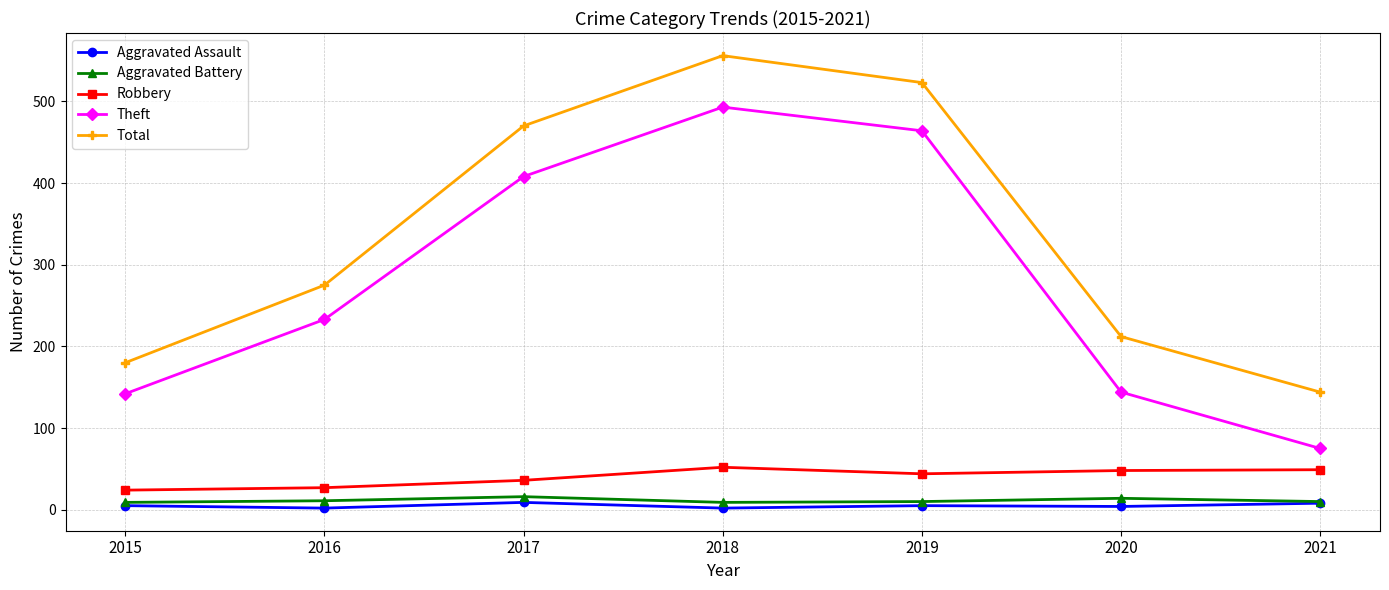

What is the value of the Aggravated Assault point at the 5th from the left?

5